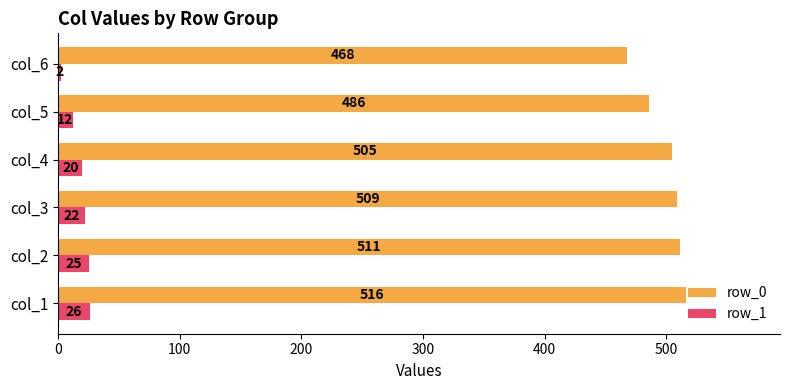

What is the spread (max minus min) of values at col_6?

466